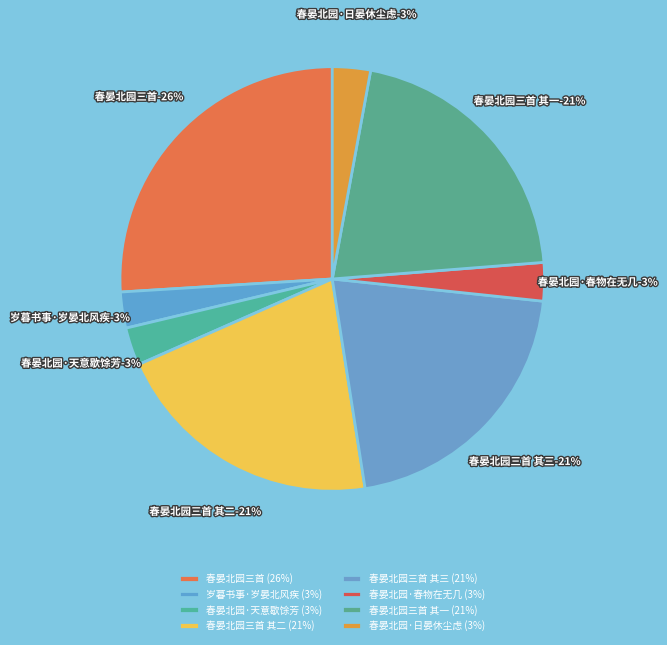

Is 春晏北园·日晏休尘虑 the majority of the pie?

No